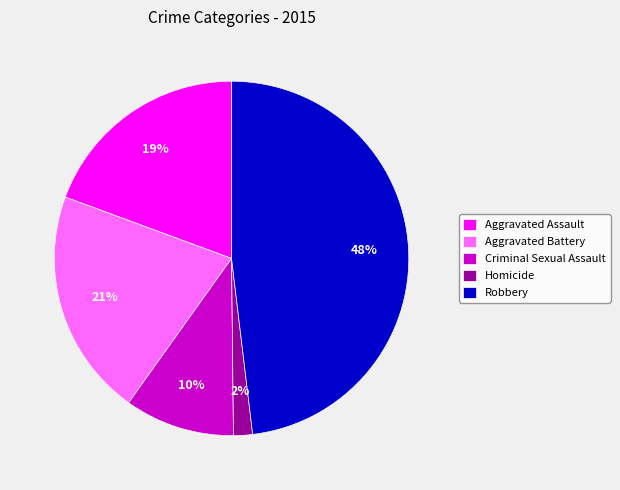

Between Homicide and Robbery, which is larger?

Robbery